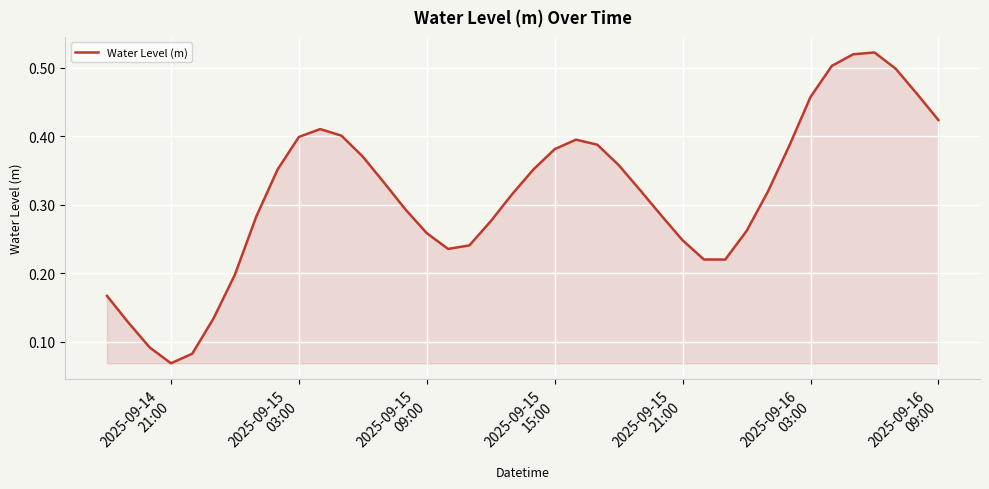

Reading right to left, what are all the values shown in this chart?

0.4	0.5	0.5	0.5	0.5	0.5	0.5	0.4	0.3	0.3	0.2	0.2	0.2	0.3	0.3	0.4	0.4	0.4	0.4	0.4	0.3	0.3	0.2	0.2	0.3	0.3	0.3	0.4	0.4	0.4	0.4	0.4	0.3	0.2	0.1	0.1	0.1	0.1	0.1	0.2